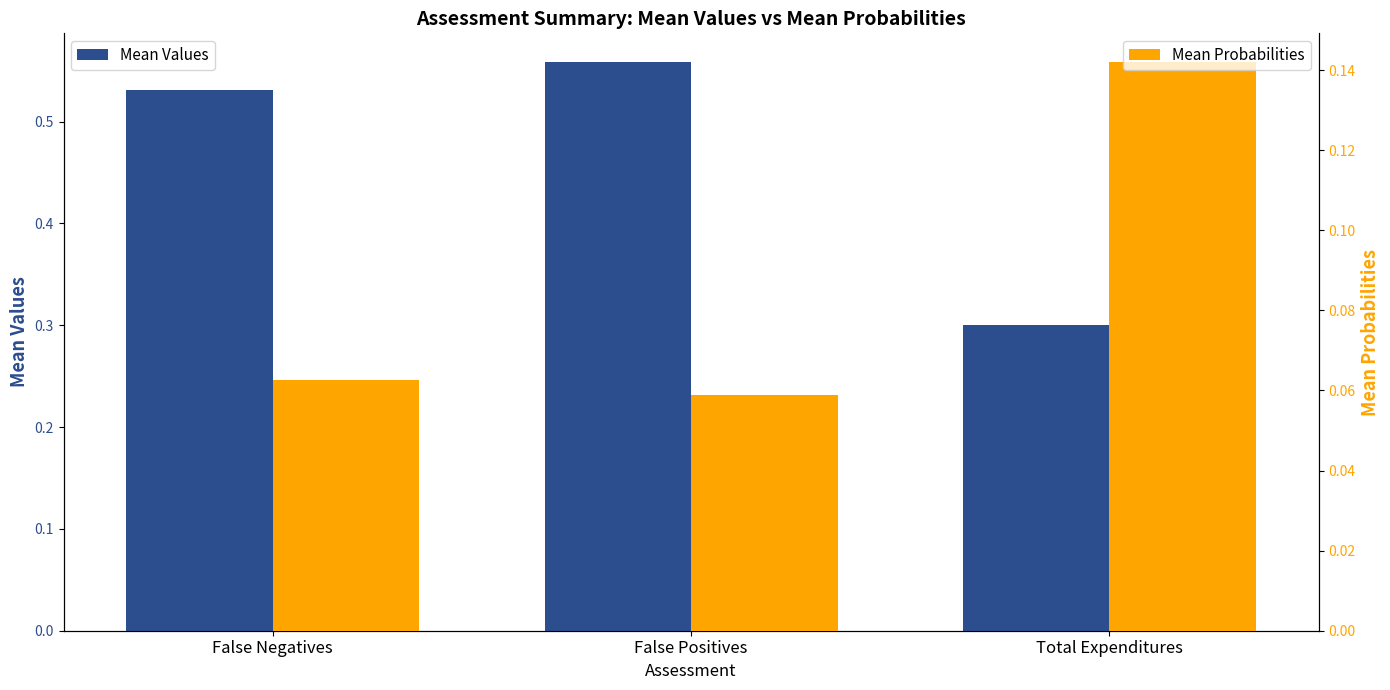

How many distinct data groups are displayed?

2